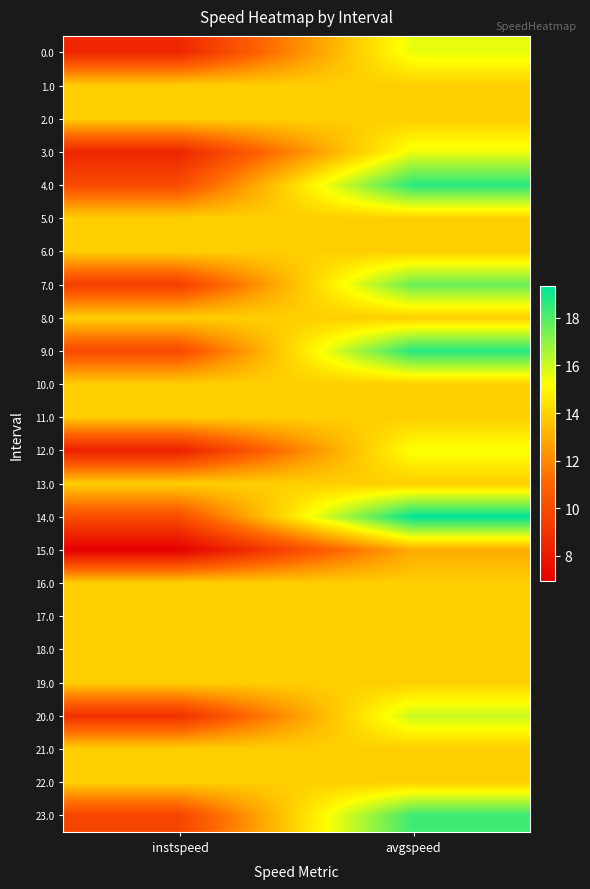

Reading left to right, extract all data points from this chart.

0.0: instspeed=8.5	avgspeed=15.5
1.0: instspeed=13.9	avgspeed=13.9
2.0: instspeed=13.9	avgspeed=13.9
3.0: instspeed=8.4	avgspeed=15.5
4.0: instspeed=10.0	avgspeed=18.6
5.0: instspeed=13.9	avgspeed=13.9
6.0: instspeed=13.9	avgspeed=13.9
7.0: instspeed=9.4	avgspeed=17.6
8.0: instspeed=13.9	avgspeed=13.9
9.0: instspeed=10.0	avgspeed=18.7
10.0: instspeed=13.9	avgspeed=13.9
11.0: instspeed=13.9	avgspeed=13.9
12.0: instspeed=8.2	avgspeed=15.3
13.0: instspeed=13.9	avgspeed=13.9
14.0: instspeed=10.1	avgspeed=19.3
15.0: instspeed=6.9	avgspeed=12.9
16.0: instspeed=13.9	avgspeed=13.9
17.0: instspeed=13.9	avgspeed=13.9
18.0: instspeed=13.9	avgspeed=13.9
19.0: instspeed=13.9	avgspeed=13.9
20.0: instspeed=8.9	avgspeed=16.0
21.0: instspeed=13.9	avgspeed=13.9
22.0: instspeed=13.9	avgspeed=13.9
23.0: instspeed=9.8	avgspeed=18.3